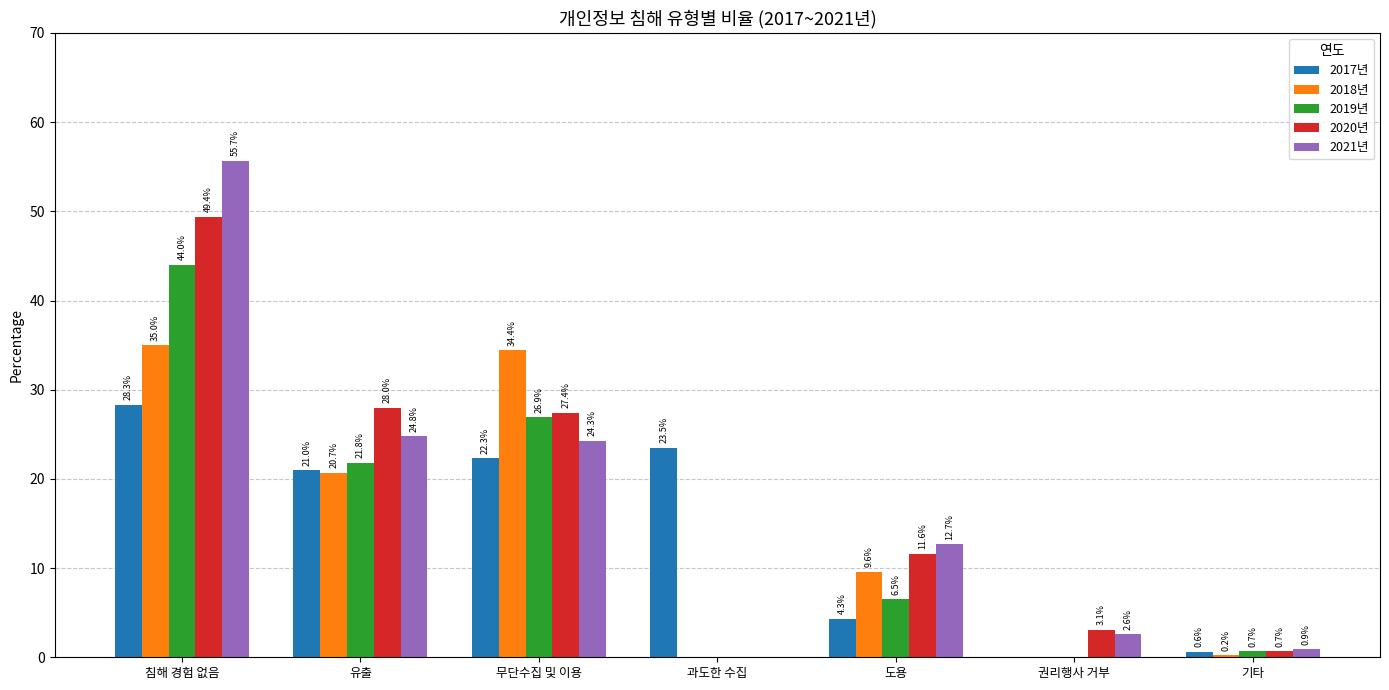

Which series has the largest total across all categories?

2021년